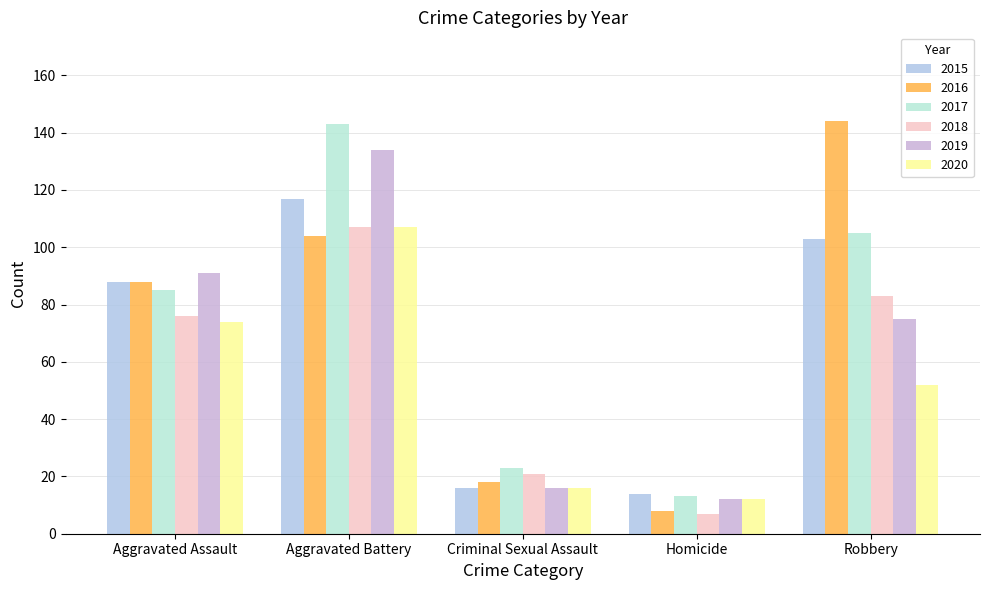

Between Criminal Sexual Assault and Robbery, which series saw the biggest shift?

2016